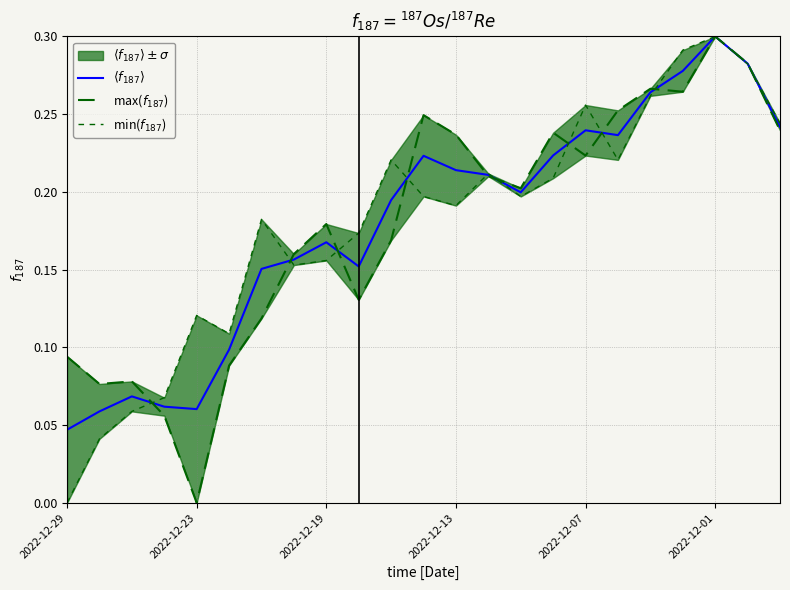

At how many categories does at least one series exceed 0?

23